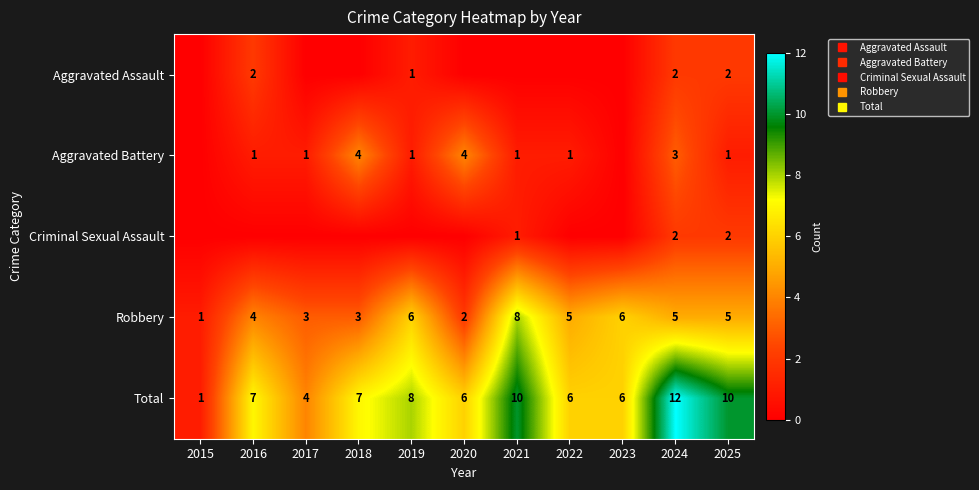

At which label does Total reach its peak?

2024